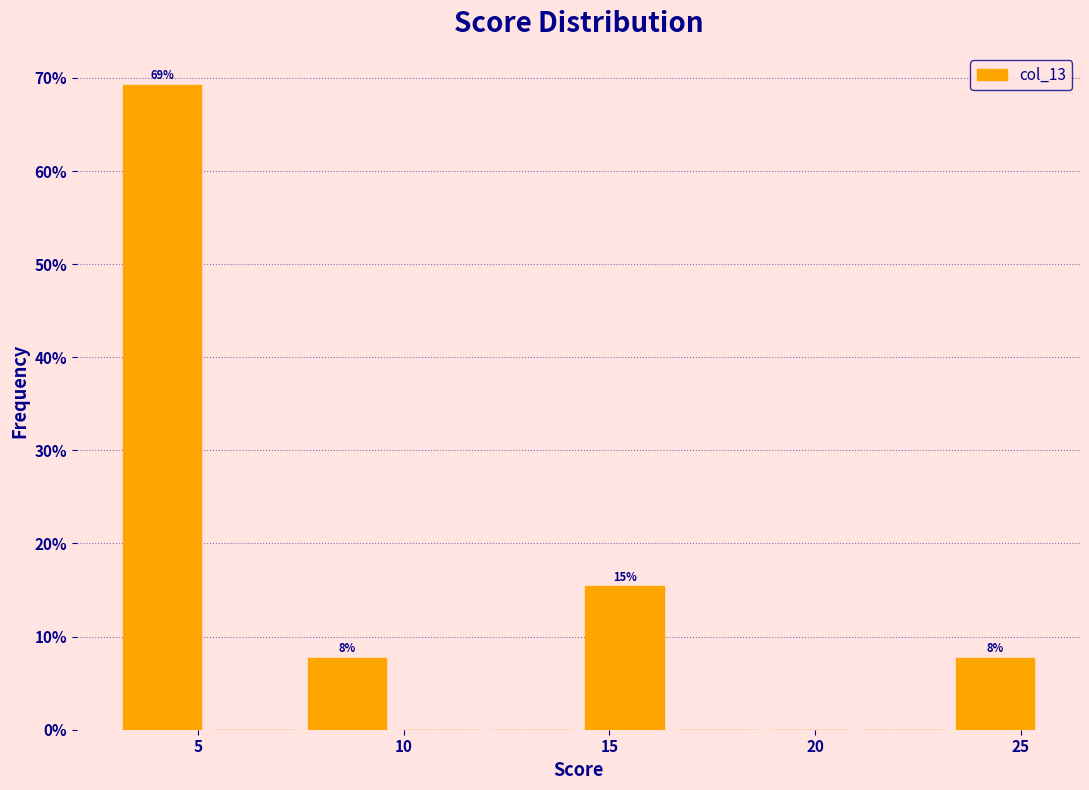

Over which range of the x-axis is the bar tallest?

3.00 to 5.25